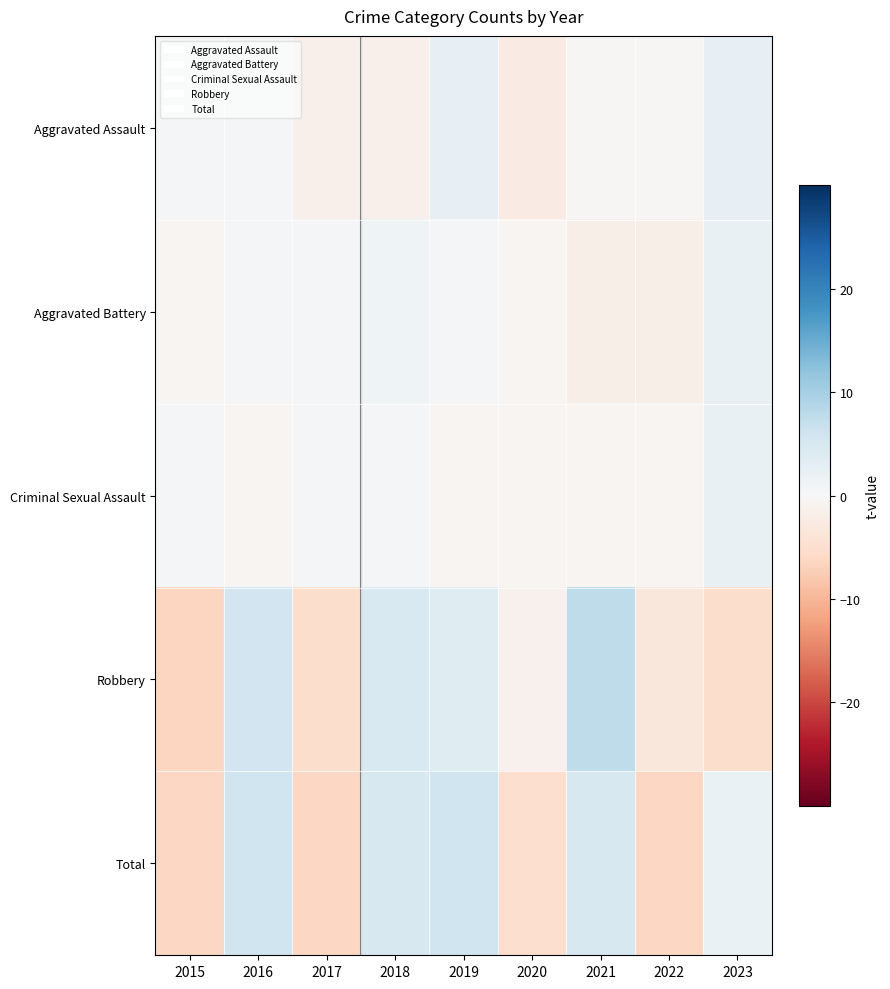

Which label corresponds to the smallest value in the chart?

2015